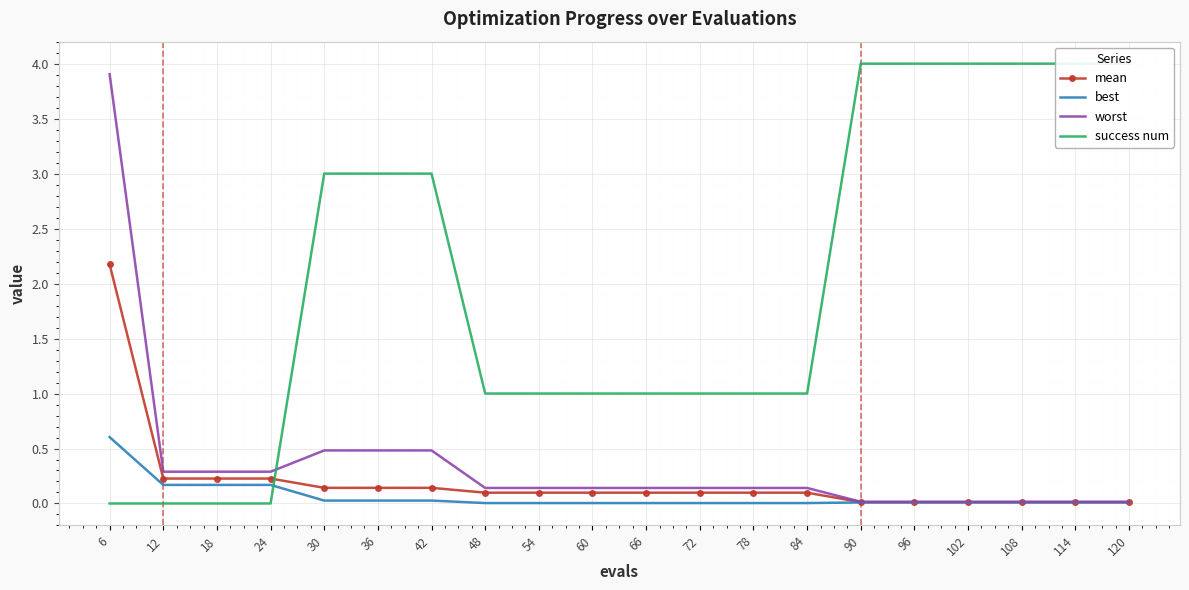

True or false: worst has a value of 0.0 at 90.

True